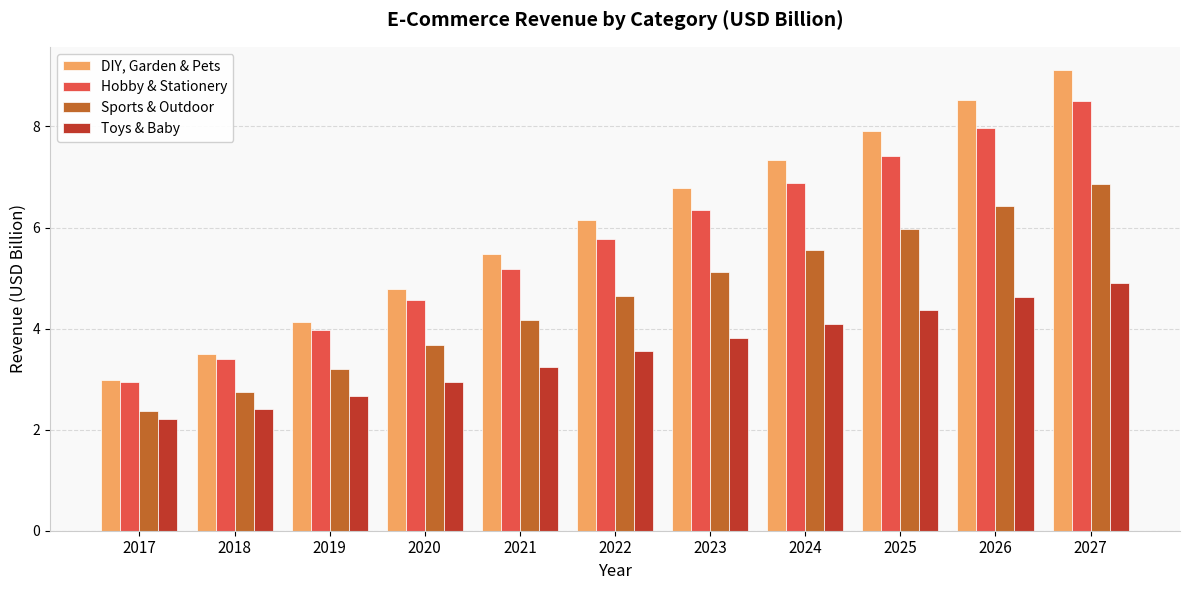

At 2018, list the series in order from smallest to largest.

Toys & Baby, Sports & Outdoor, Hobby & Stationery, DIY, Garden & Pets